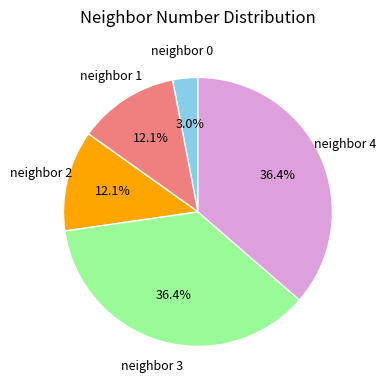

Is there a majority slice in this chart?

No